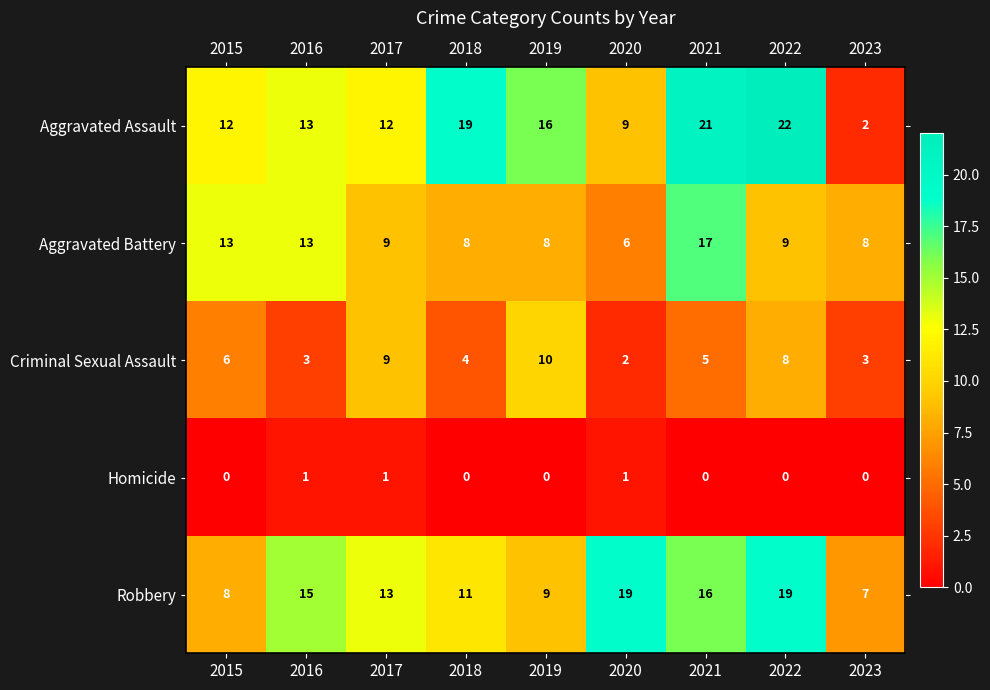

Count the number of categories in the chart.

9